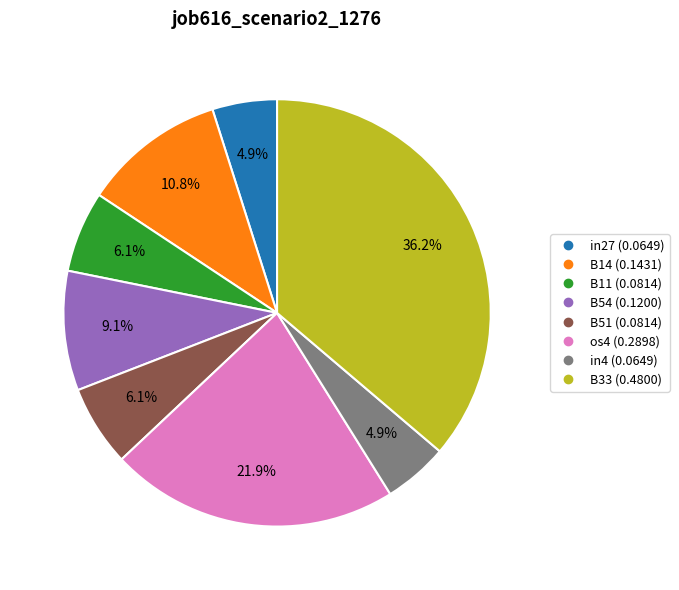

Does any single category account for the majority?

No